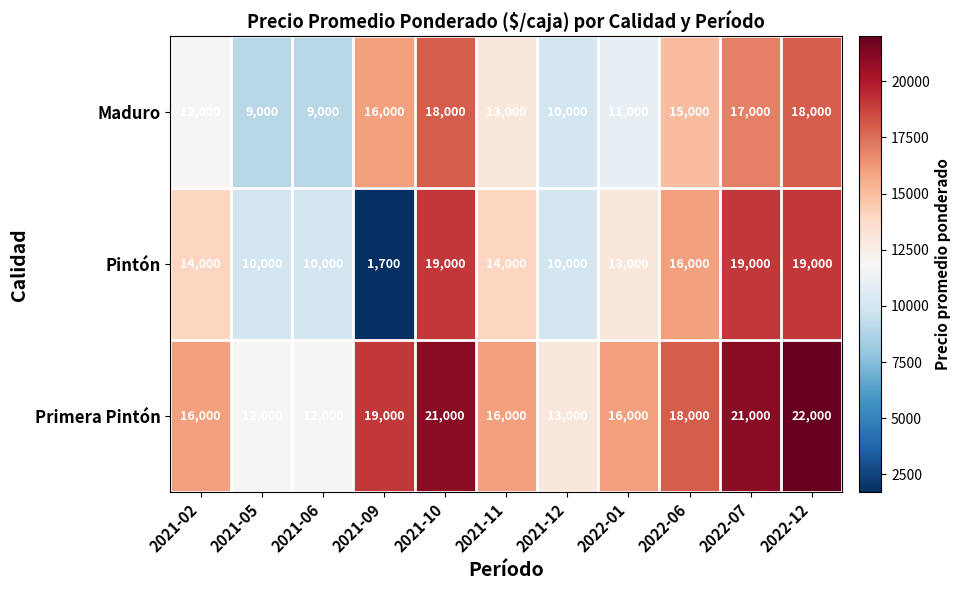

Rank the series by their maximum value, from highest to lowest.

Primera Pintón, Pintón, Maduro